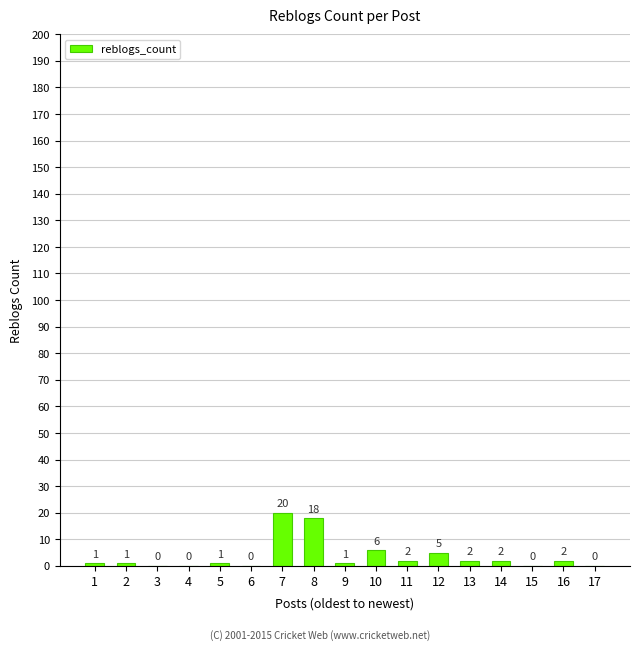

How many categories are shown in the chart?

17